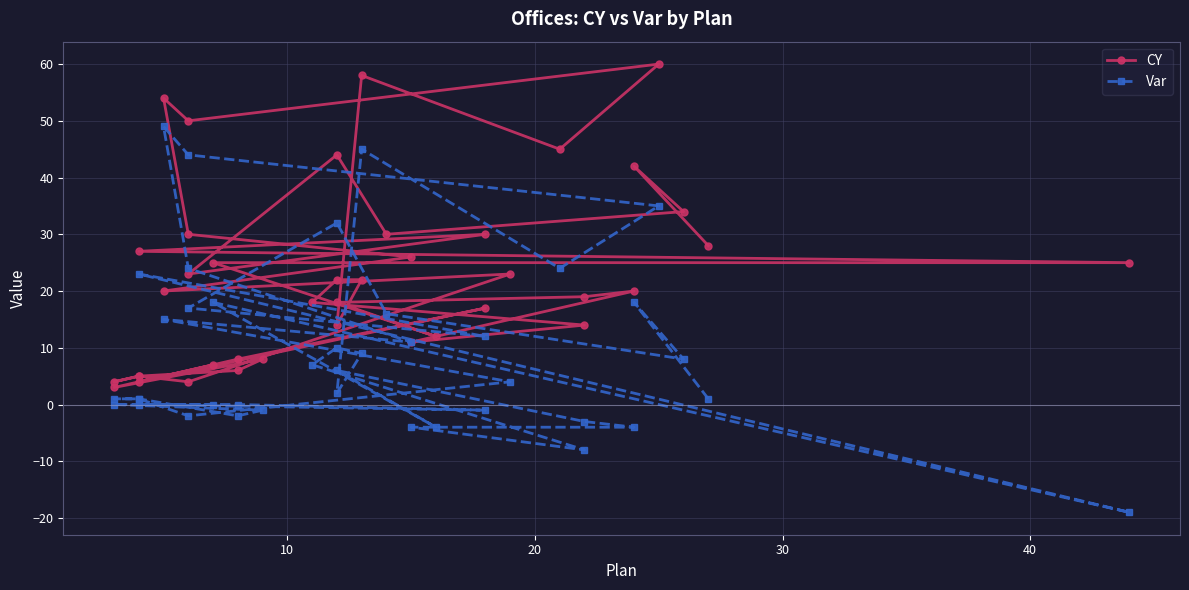

The CY series shows 13 at 34. True or false?

False